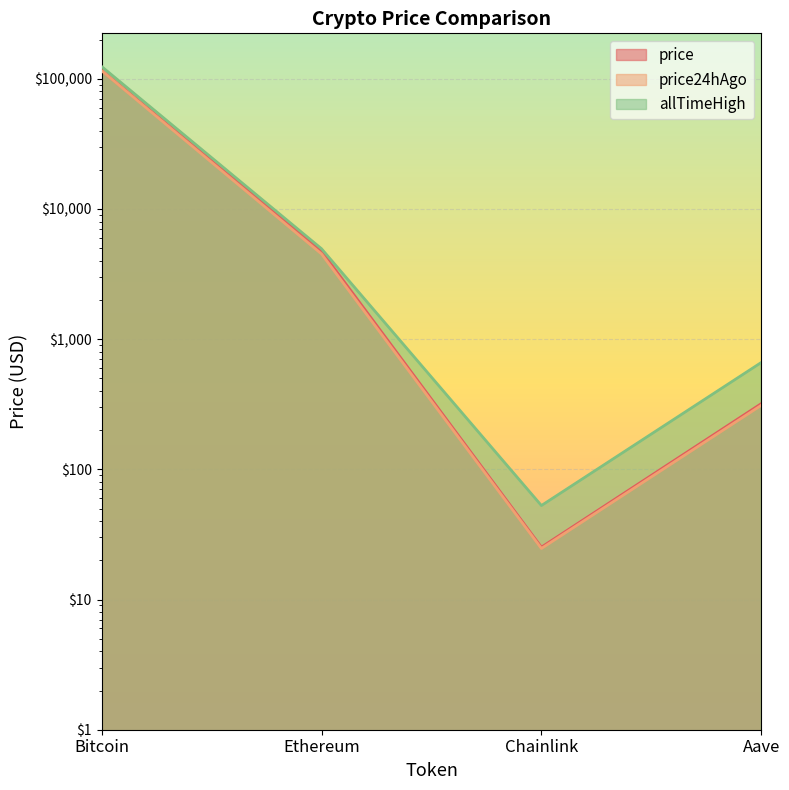

In price24hAgo, how many points are lower than both neighbors (excluding endpoints)?

1